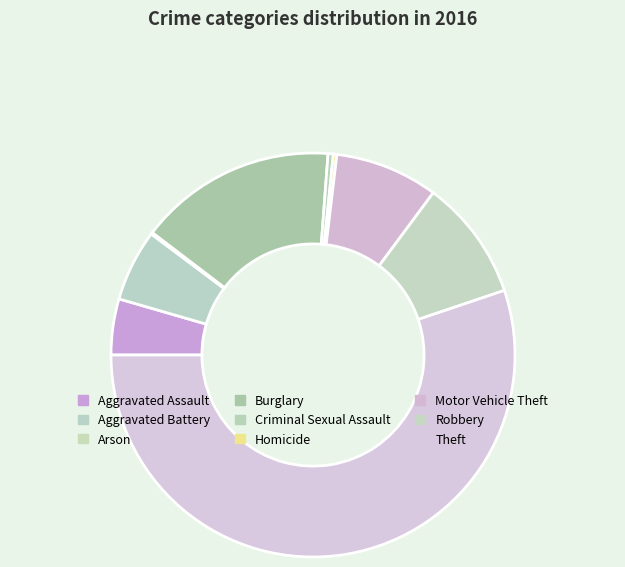

Combined, what portion of the pie is Homicide and Criminal Sexual Assault?

0.7%